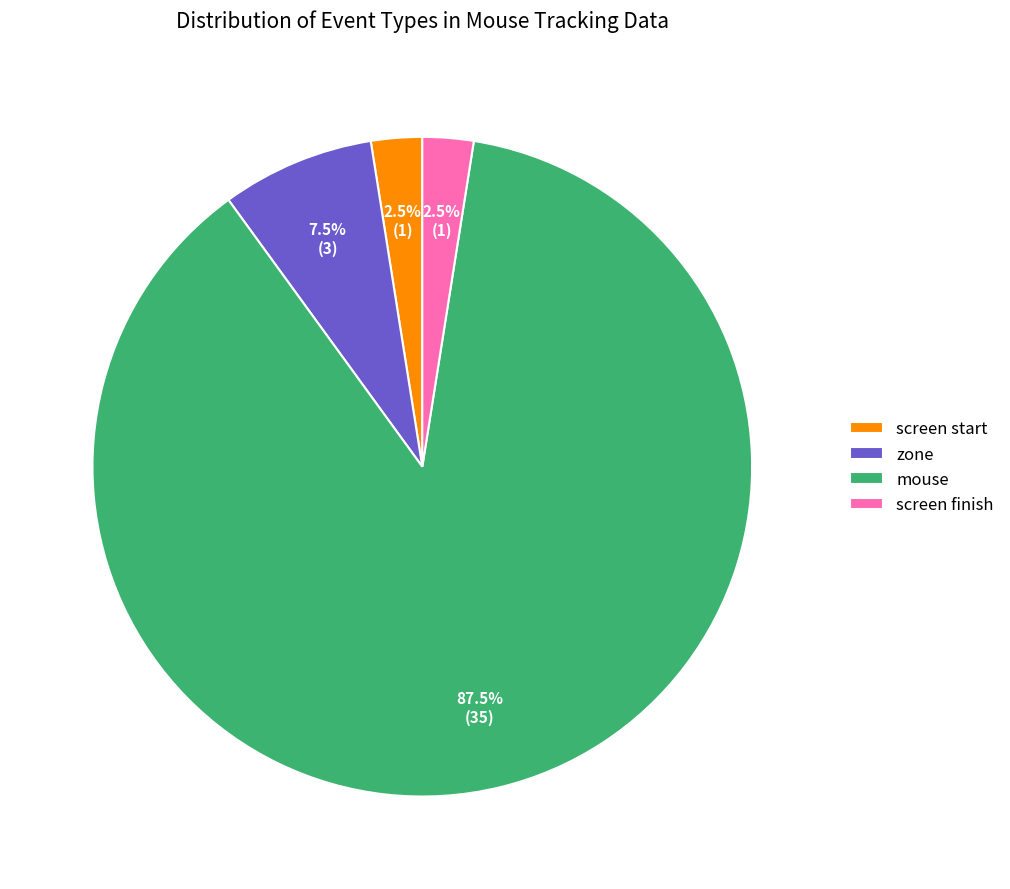

What is the ratio of the value at zone to the value at screen start?

3.0